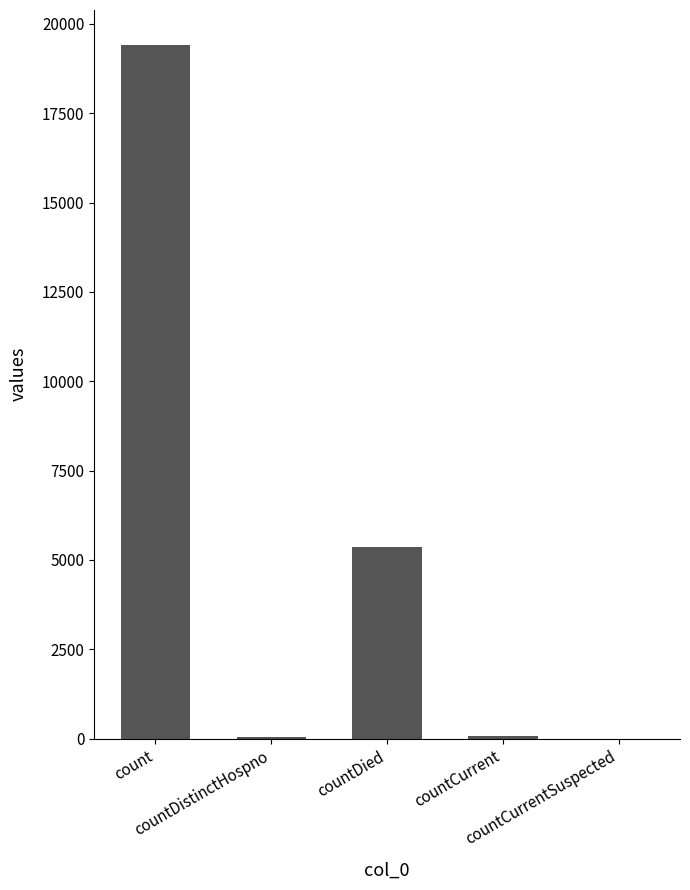

What is the average value?

4975